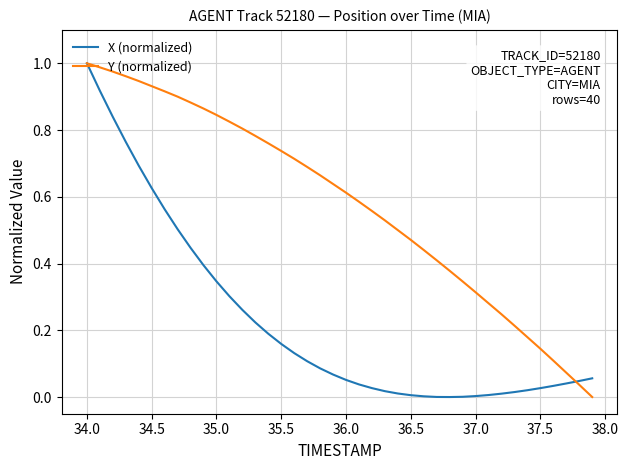

List the series in order of their overall mean, highest first.

Y (normalized), X (normalized)